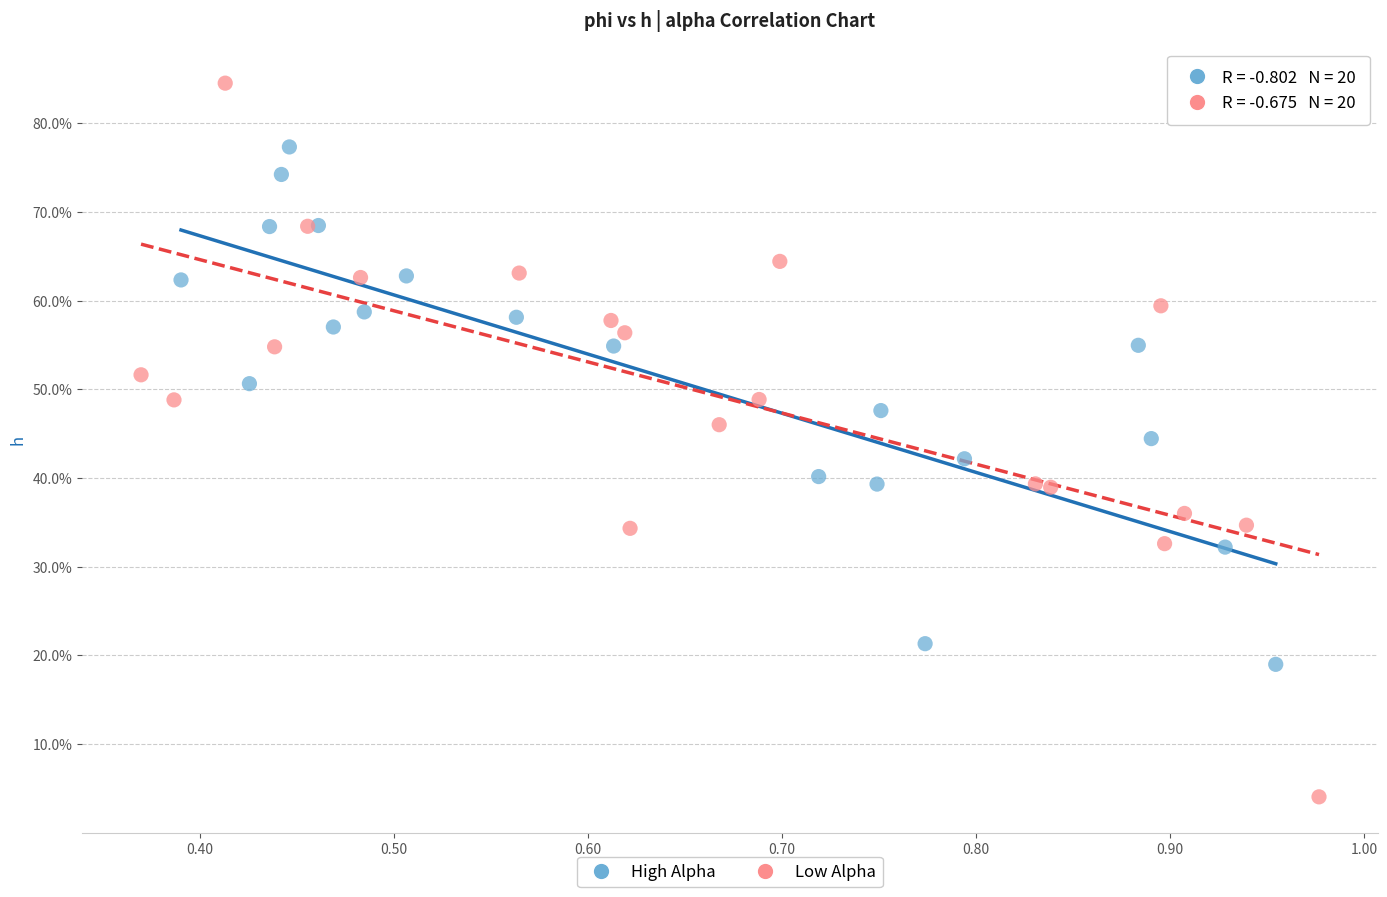

What are all the series names shown in the legend?

High Alpha, Low Alpha